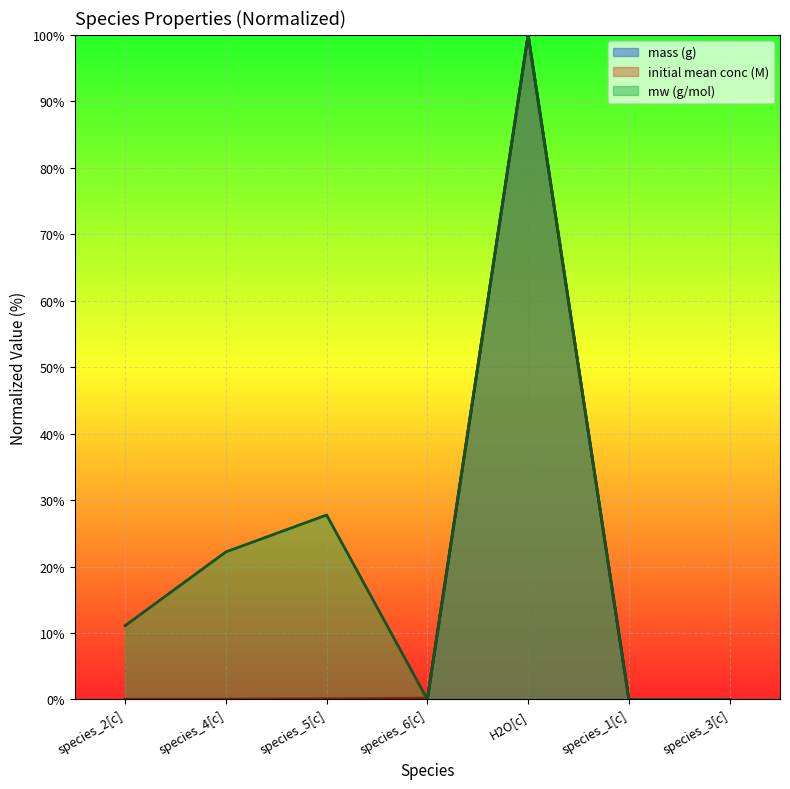

What is the label of the 6th point from the left?

species_1[c]